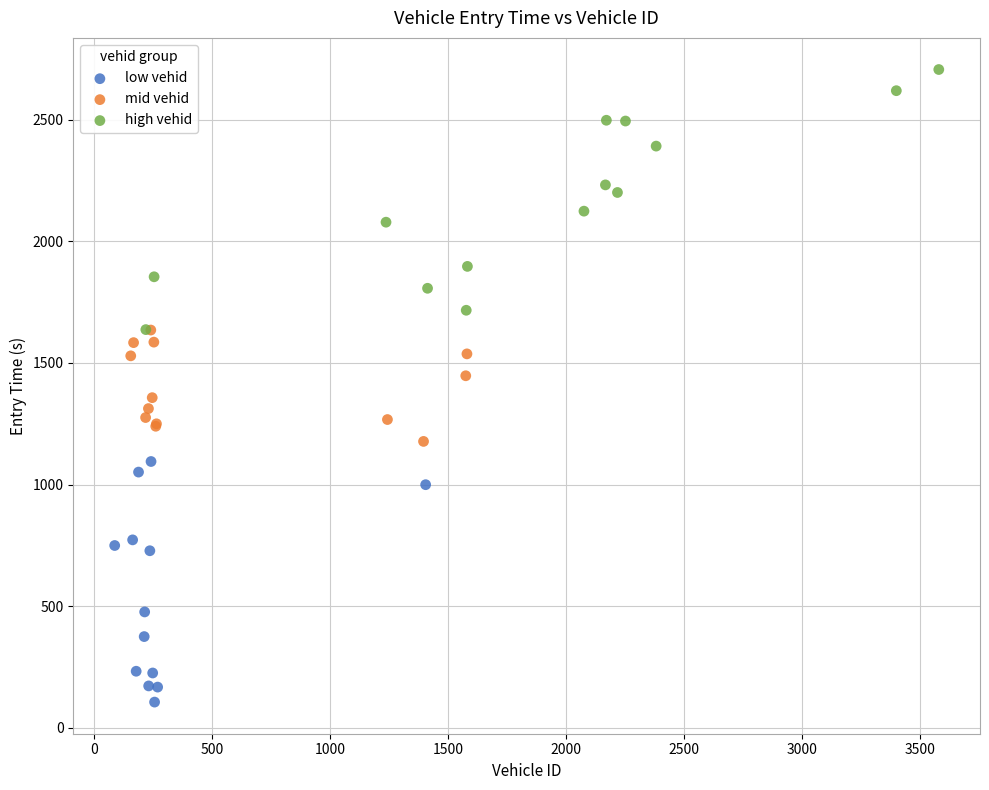

Which series reaches the minimum Y coordinate?

low vehid